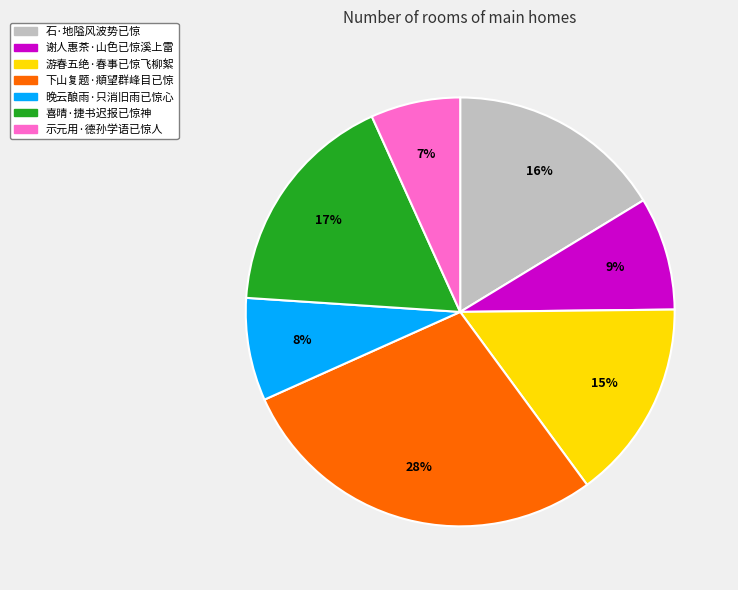

Between 谢人惠茶·山色已惊溪上雷 and 游春五绝·春事已惊飞柳絮, which is larger?

游春五绝·春事已惊飞柳絮